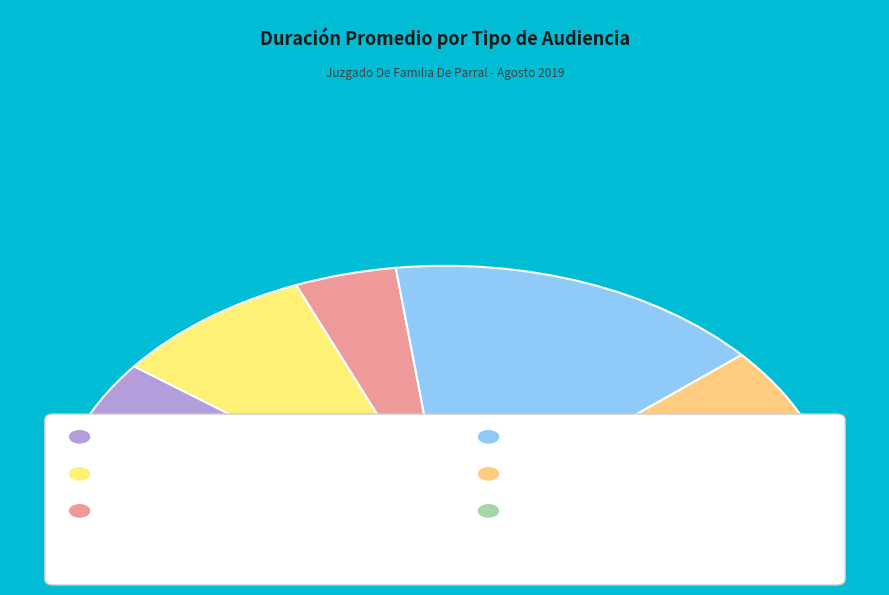

Rank the categories by value from lowest to highest.

Citación A Audiencia Preparatoria, Citación A Audiencia De Juicio, Citación A Audiencia, Citación Audiencia Especial, Continuación Audiencia De Juicio, Audiencia Inmediata